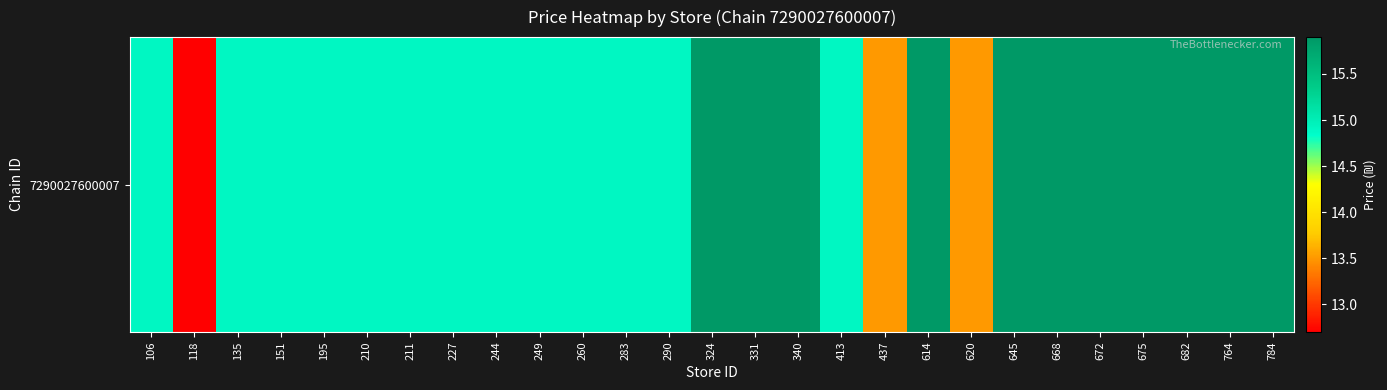

How many data points are above 14?

24